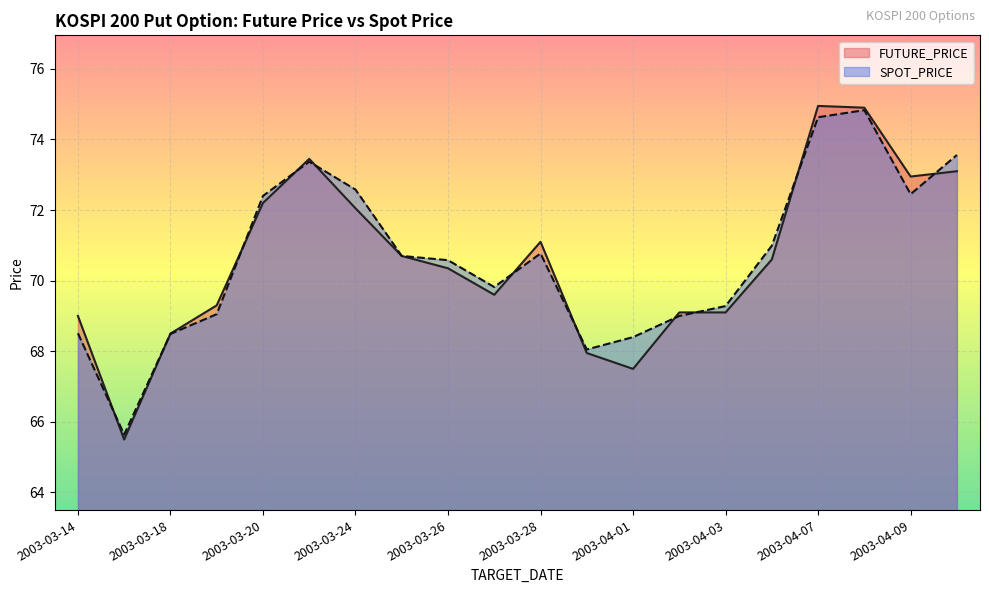

What is the total value across all series at 2003-03-31?

136.0